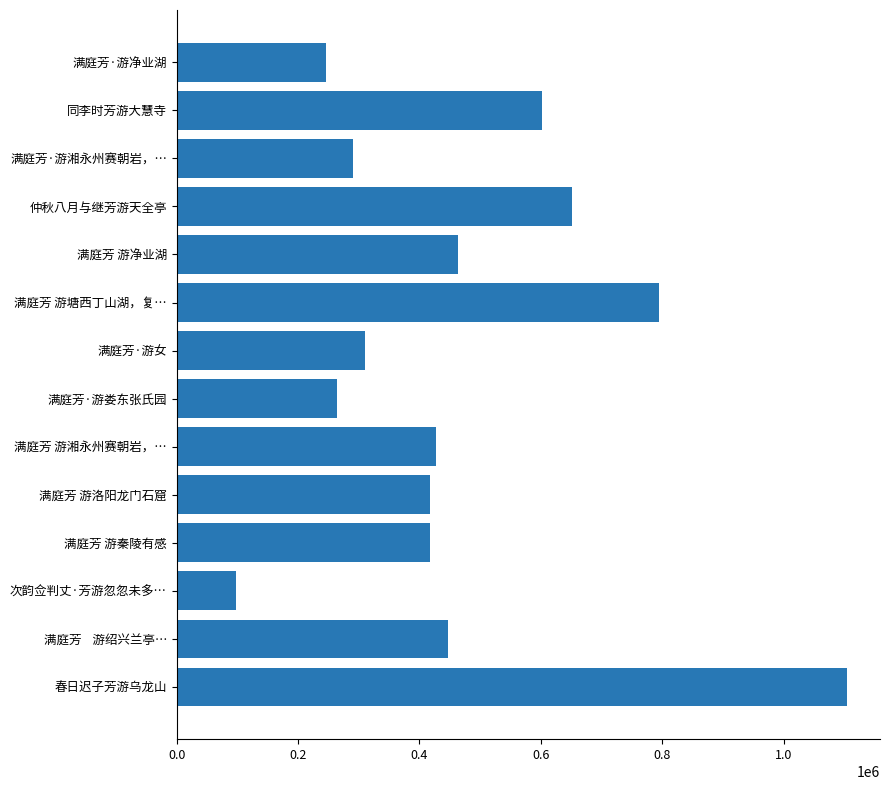

Between 满庭芳 游塘西丁山湖，复… and 满庭芳 游湘永州赛朝岩，…, which is larger?

满庭芳 游塘西丁山湖，复…